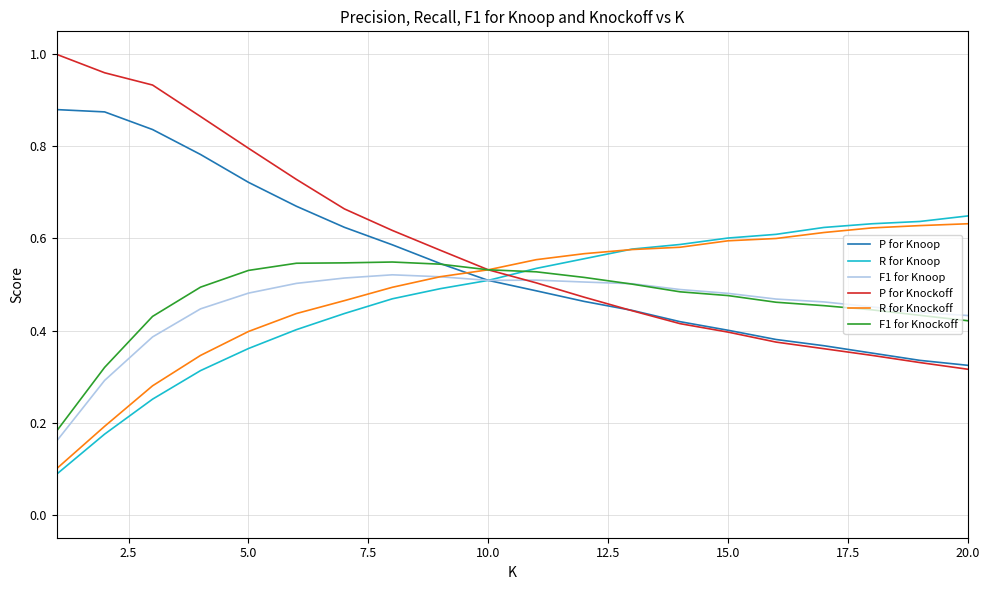

How many intersections are there between R for Knoop and P for Knockoff?

1